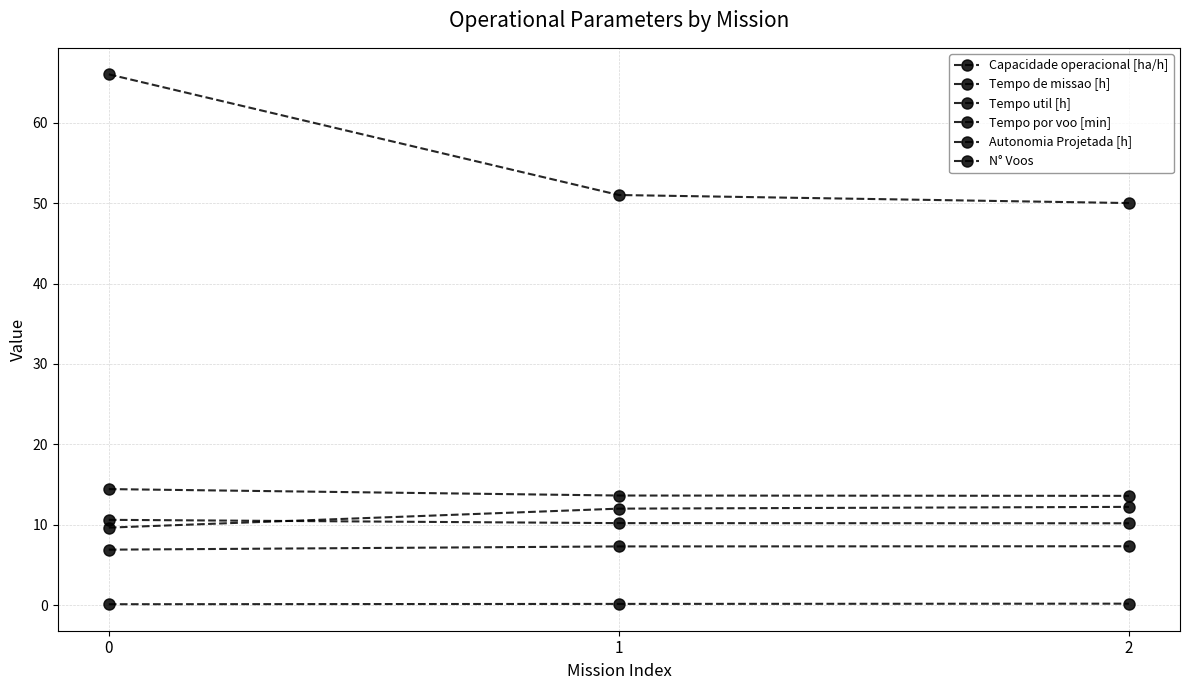

How many distinct data groups are displayed?

6